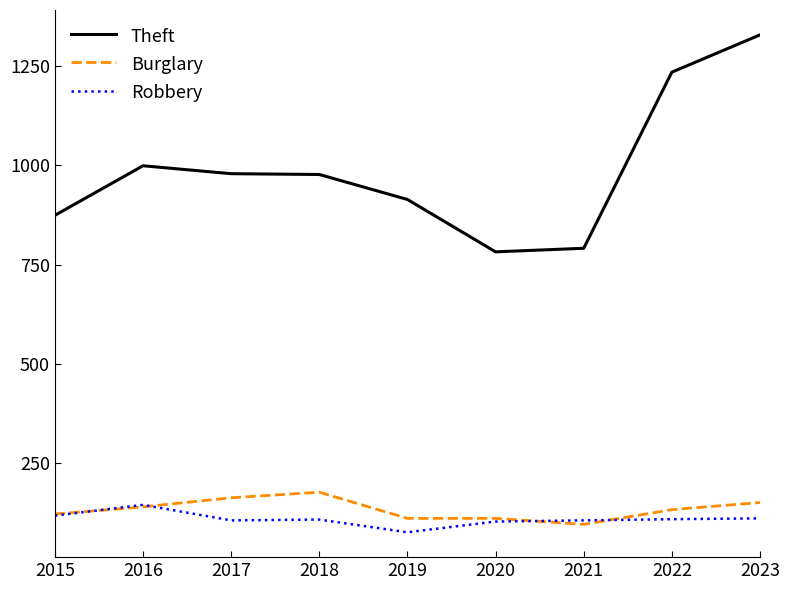

What is the sum of all Robbery values?

973